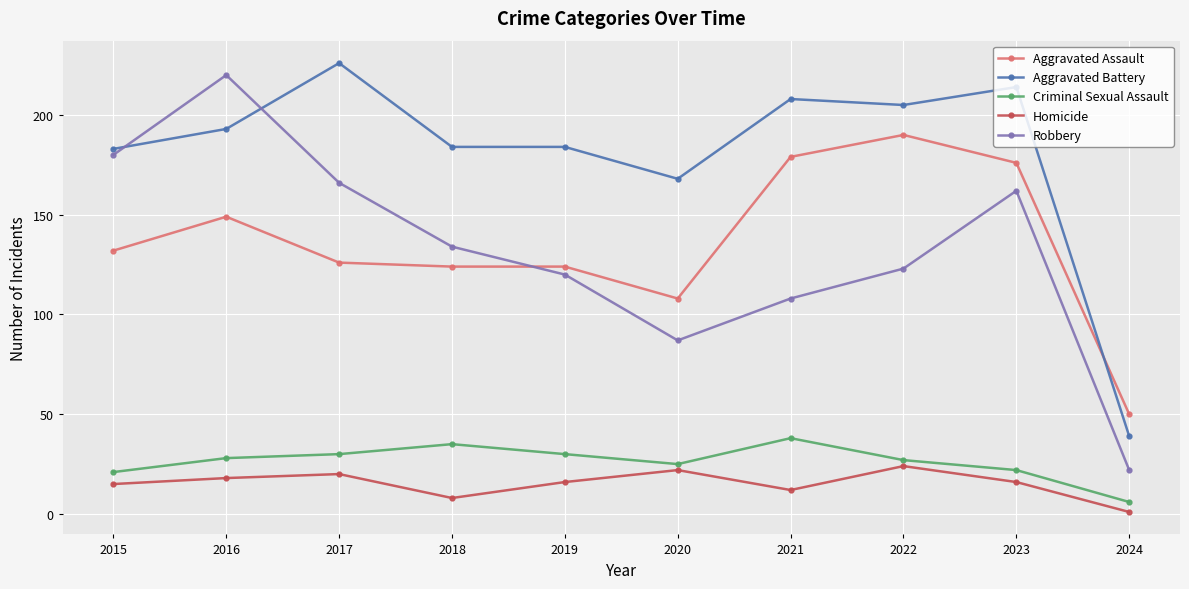

At which category does Criminal Sexual Assault reach its first local valley?

2020